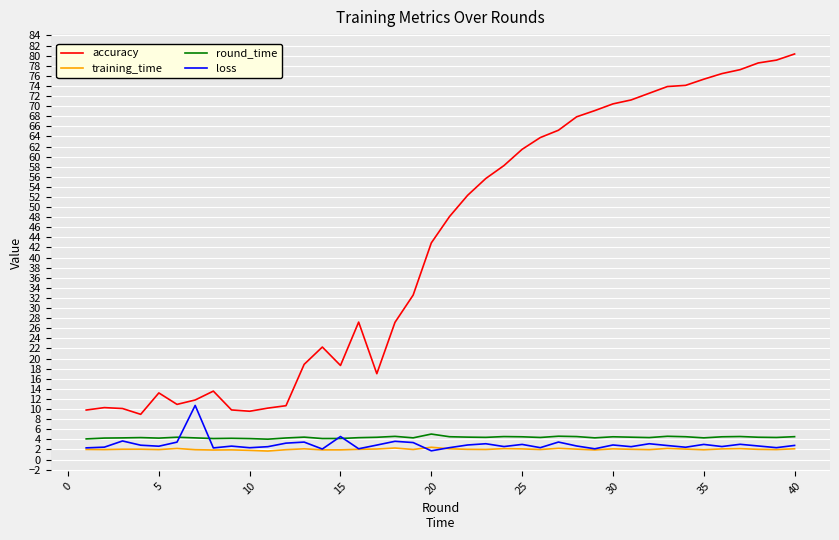

True or false: accuracy has more than 2 interior local peaks.

True